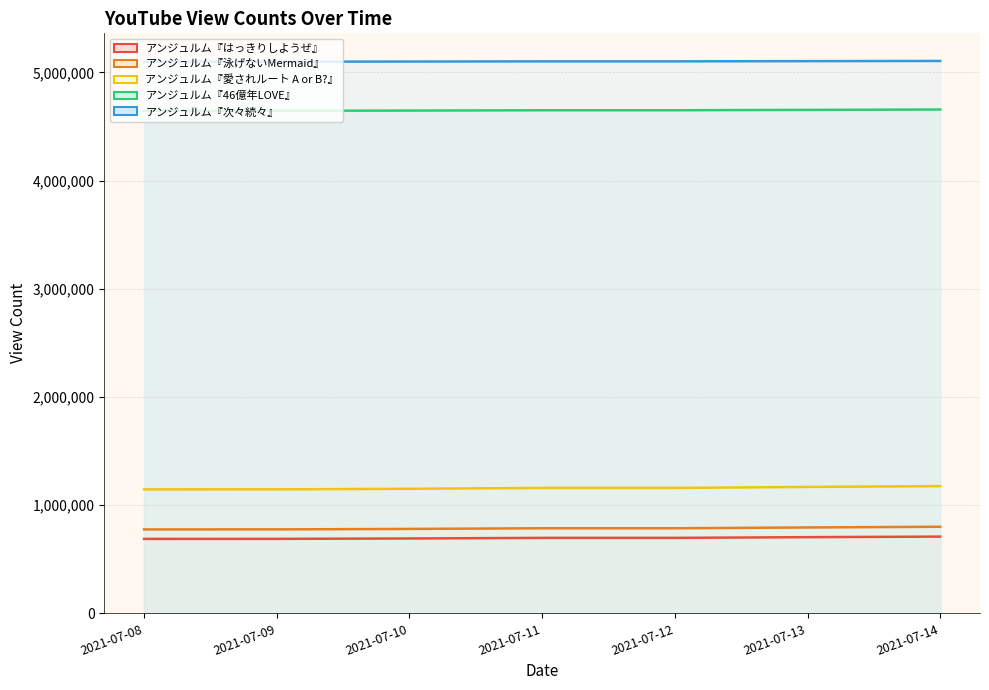

The アンジュルム『愛されルート A or B?』 series shows 373769 at 2021-07-11. True or false?

False